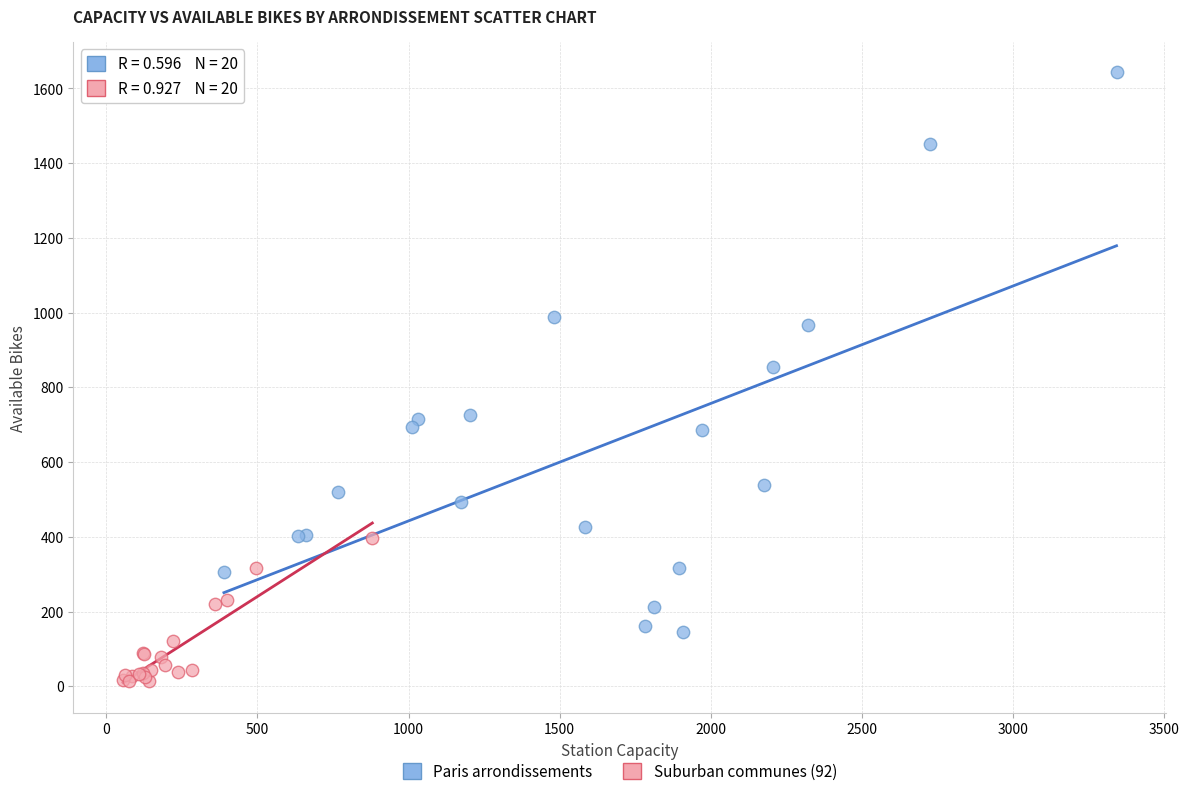

Which series contains the highest Y value?

Paris arrondissements